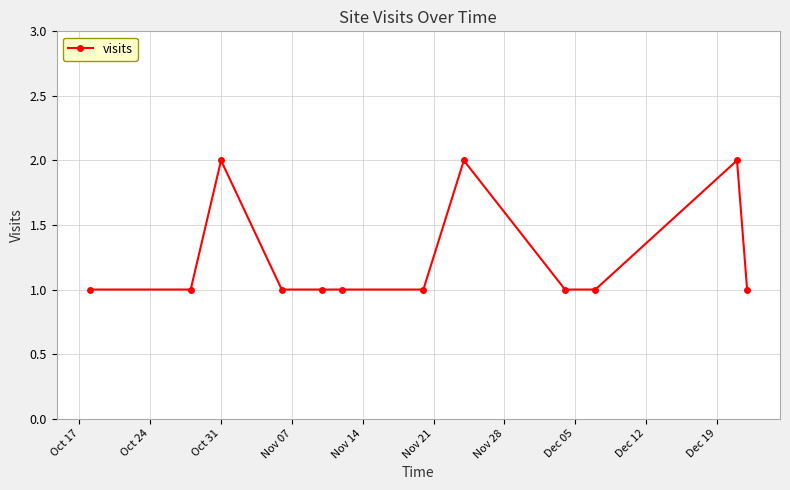

What is the difference between the maximum and minimum values?

1